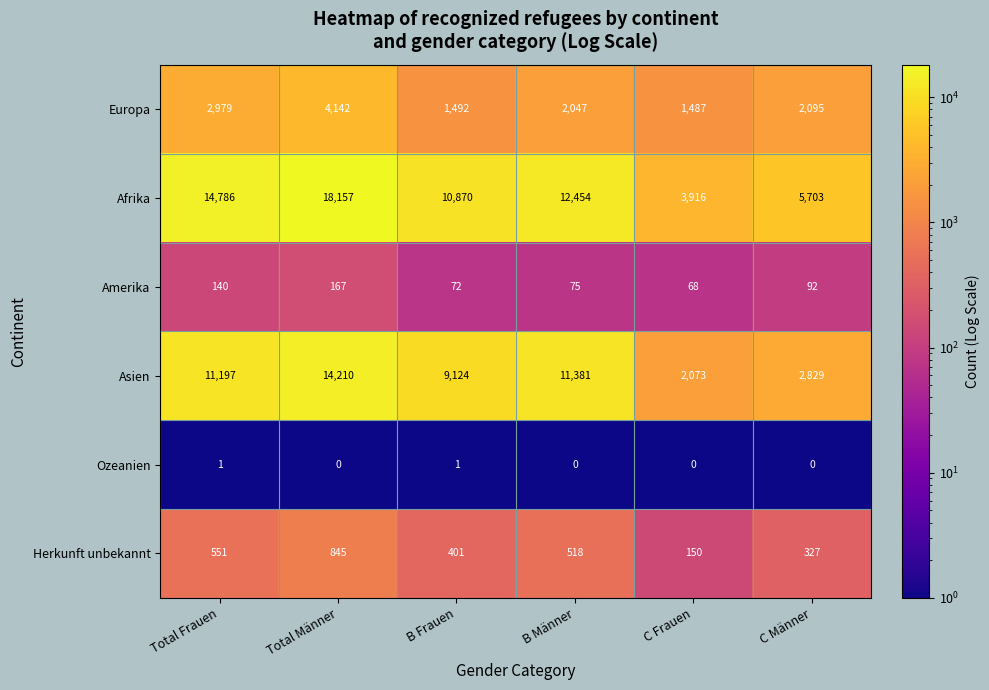

What is the difference between the second highest and minimum values in the Afrika series?

10870